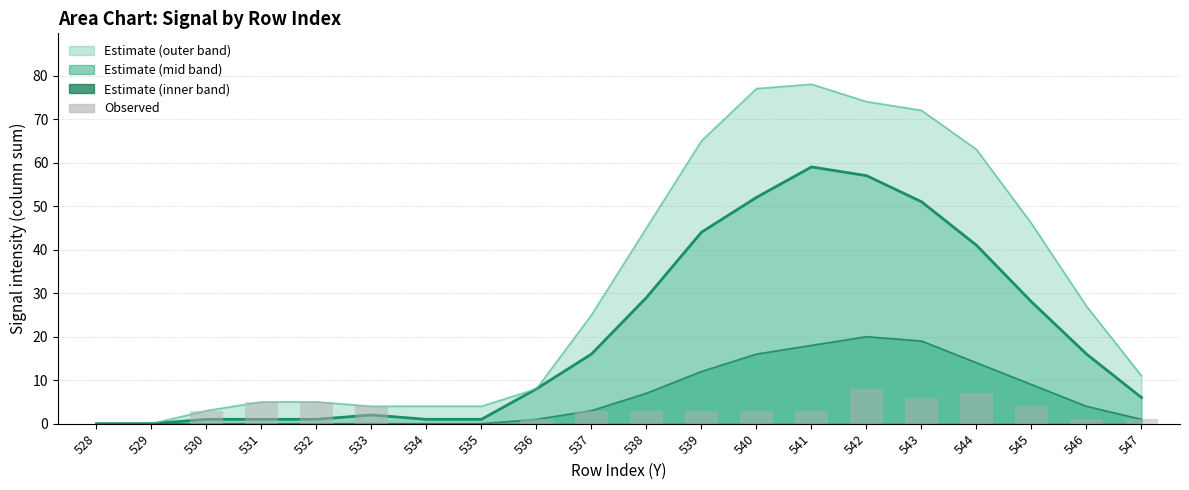

Reading left to right, transcribe all the data shown in this chart.

Estimate: 0	0	1	1	1	2	1	1	8	16	29	44	52	59	57	51	41	28	16	6
Observed: 0	0	3	5	5	4	0	0	1	3	3	3	3	3	8	6	7	4	1	1